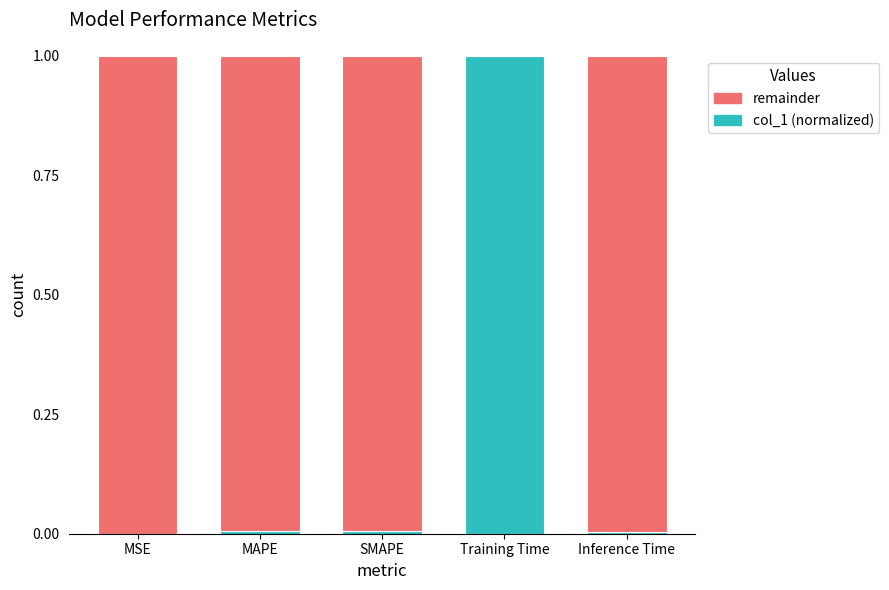

What is the maximum value for col_1 (normalized)?

1.0